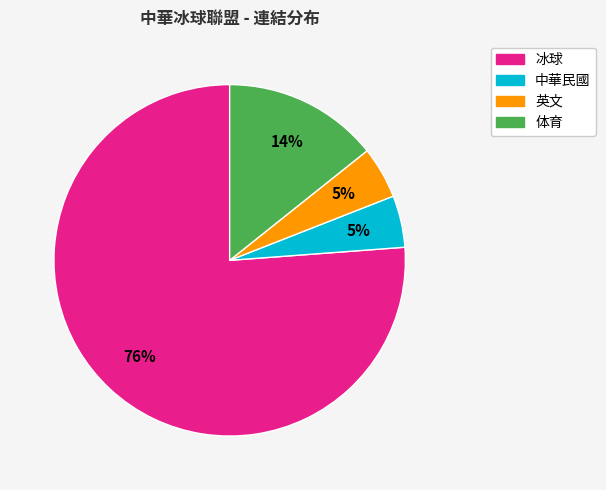

Which category has the biggest portion of the pie?

冰球